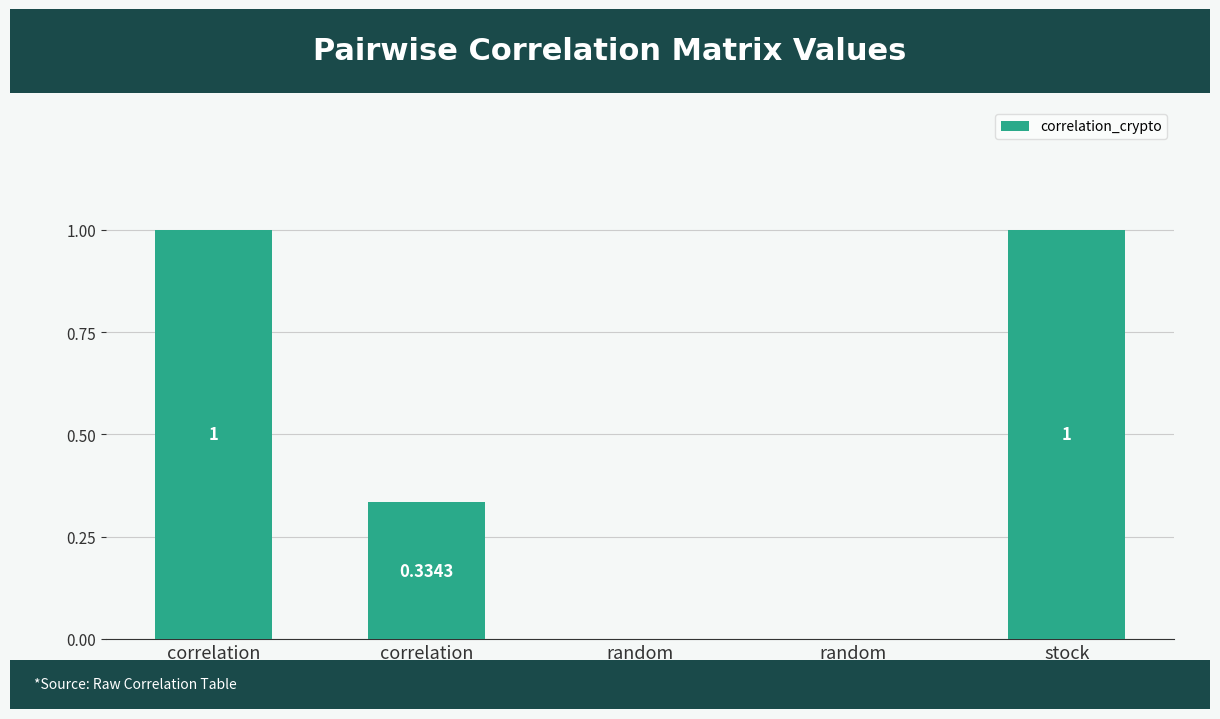

Are the bars horizontal?

No